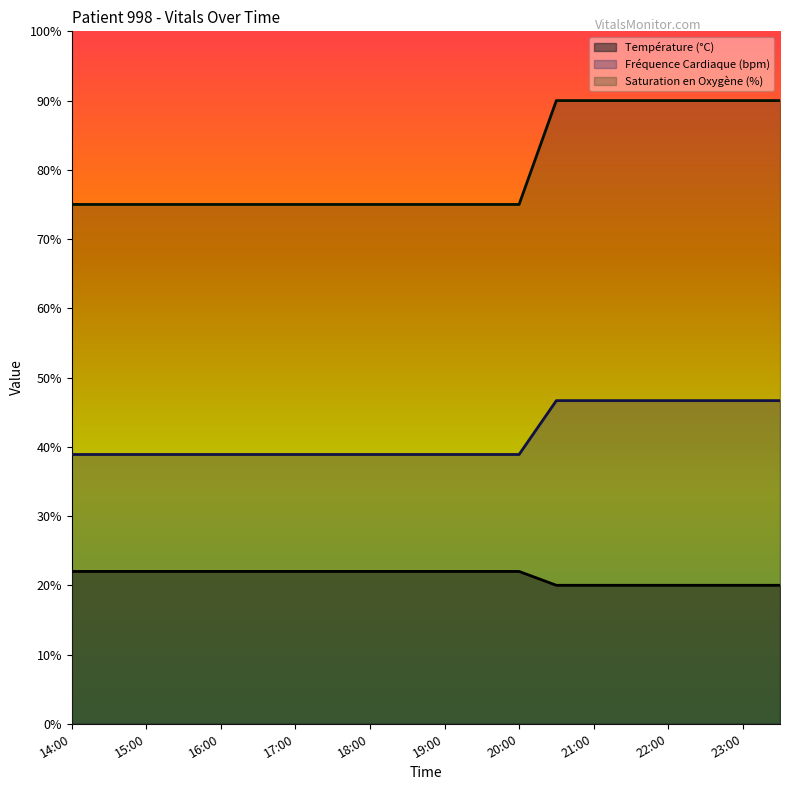

Reading left to right, what are all the values shown in this chart?

Température (°C): 22.0	22.0	22.0	22.0	22.0	22.0	22.0	22.0	22.0	22.0	22.0	22.0	22.0	20.0	20.0	20.0	20.0	20.0	20.0	20.0
Fréquence Cardiaque (bpm): 38.9	38.9	38.9	38.9	38.9	38.9	38.9	38.9	38.9	38.9	38.9	38.9	38.9	46.7	46.7	46.7	46.7	46.7	46.7	46.7
Saturation en Oxygène (%): 75.0	75.0	75.0	75.0	75.0	75.0	75.0	75.0	75.0	75.0	75.0	75.0	75.0	90.0	90.0	90.0	90.0	90.0	90.0	90.0